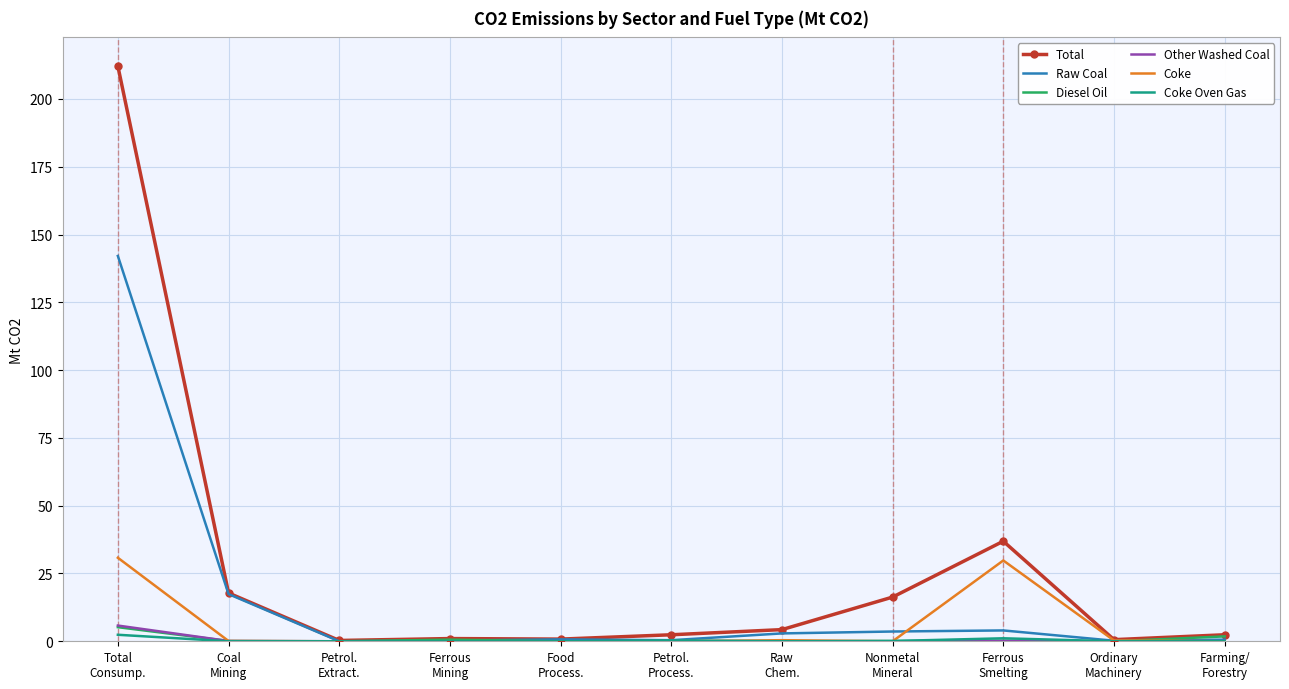

What is the greatest value displayed?

212.1